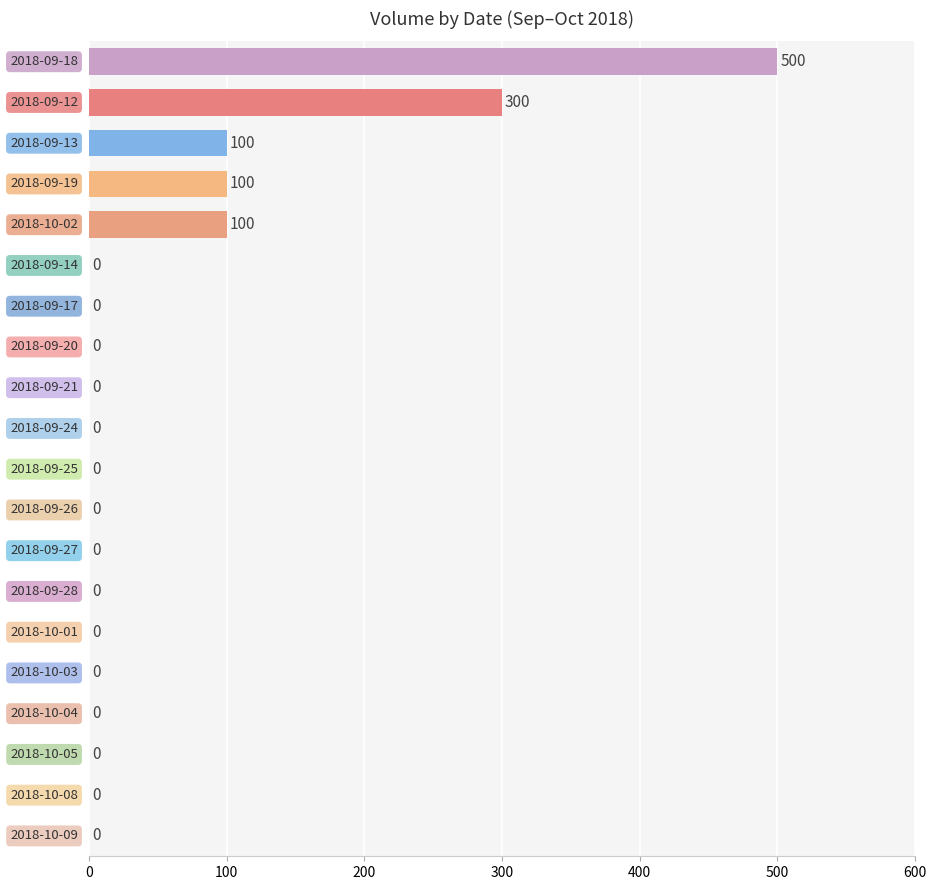

How many values are between 0 and 100?

18